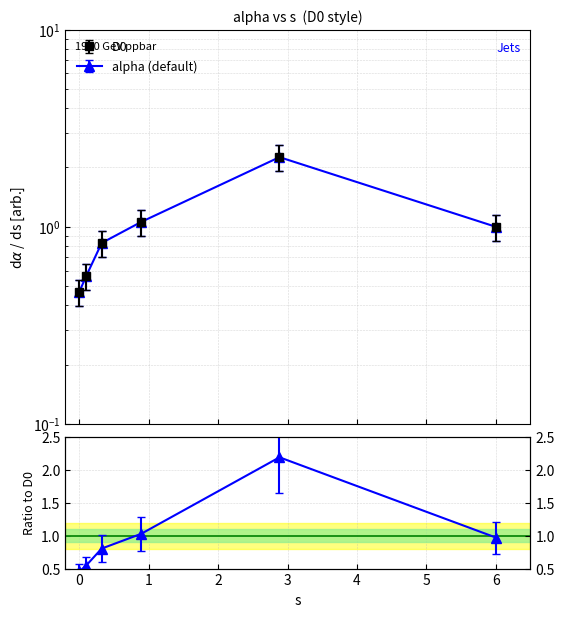

Reading left to right, transcribe all the data shown in this chart.

0.0=0.5	0.09632691288693122=0.6	0.32182831413970536=0.8	0.8912113280791928=1.1	2.8832399216999813=2.3	5.999273335035899=1.0